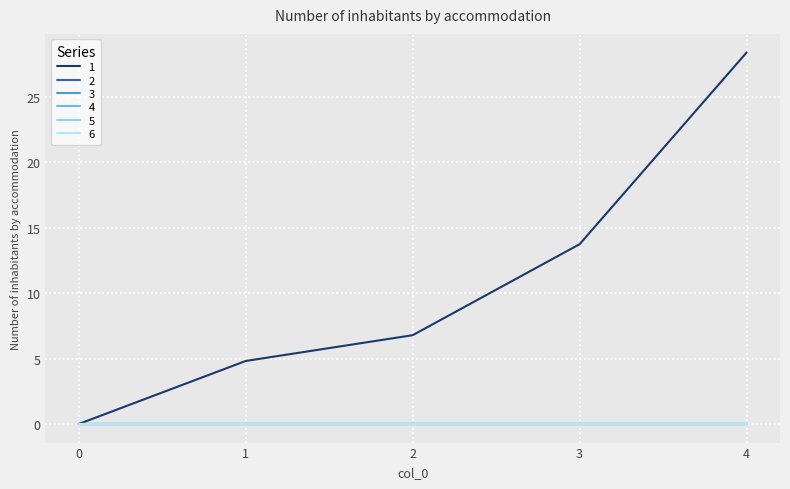

Reading left to right, transcribe all the data shown in this chart.

1: 0=0.0	1=4.8	2=6.8	3=13.7	4=28.4
2: 0=0.0	1=0.0	2=0.0	3=0.0	4=0.0
3: 0=0.0	1=0.0	2=0.0	3=0.0	4=0.0
4: 0=0.0	1=0.0	2=0.0	3=0.0	4=0.0
5: 0=0.0	1=0.0	2=0.0	3=0.0	4=0.0
6: 0=0.0	1=0.0	2=0.0	3=0.0	4=0.0